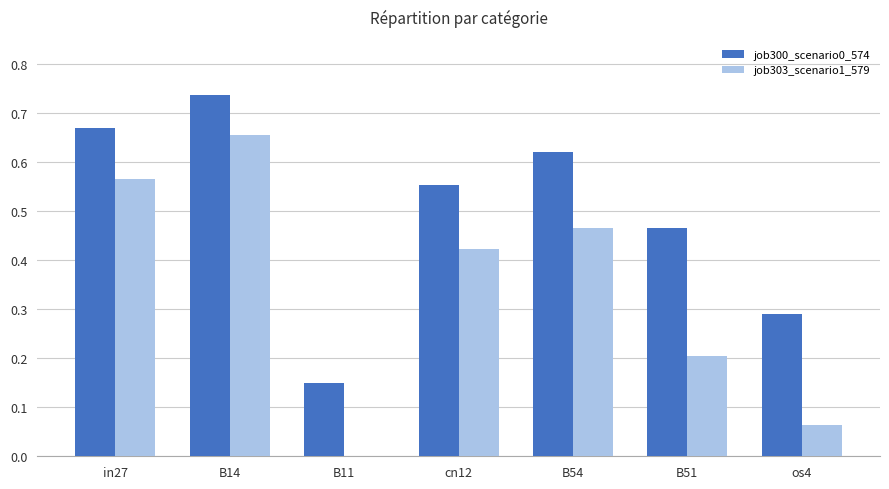

True or false: job303_scenario1_579 has a value of 0.4 at B11.

False